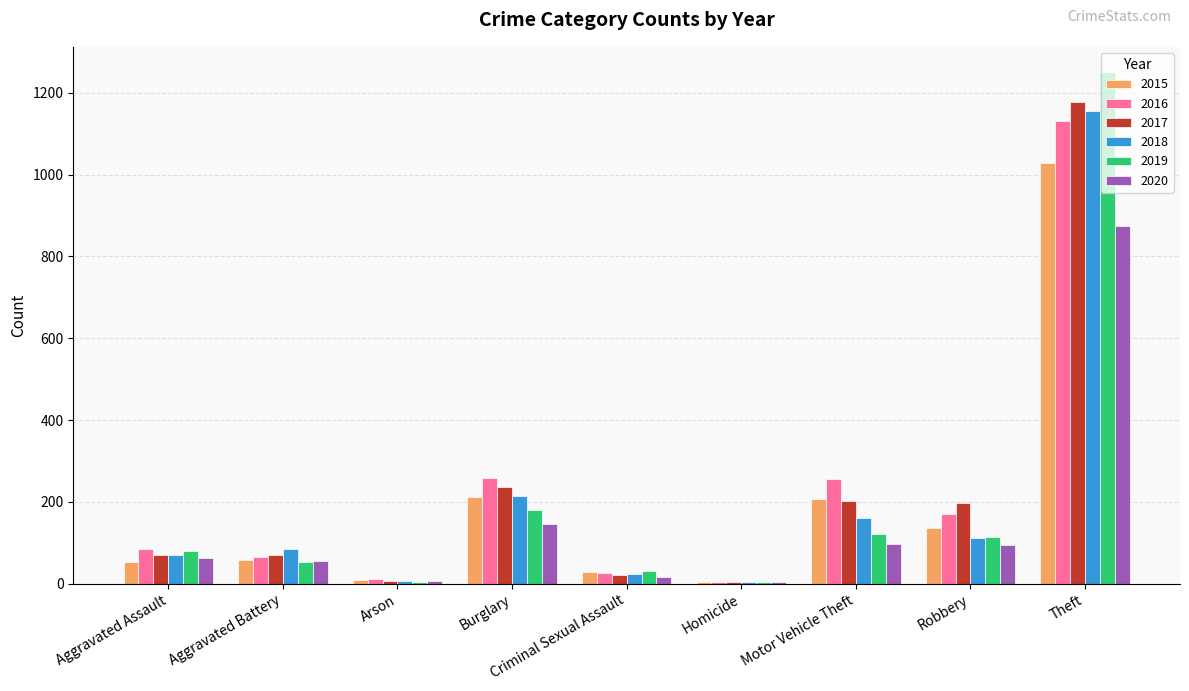

What is the label of the 8th bar from the right?

Aggravated Battery